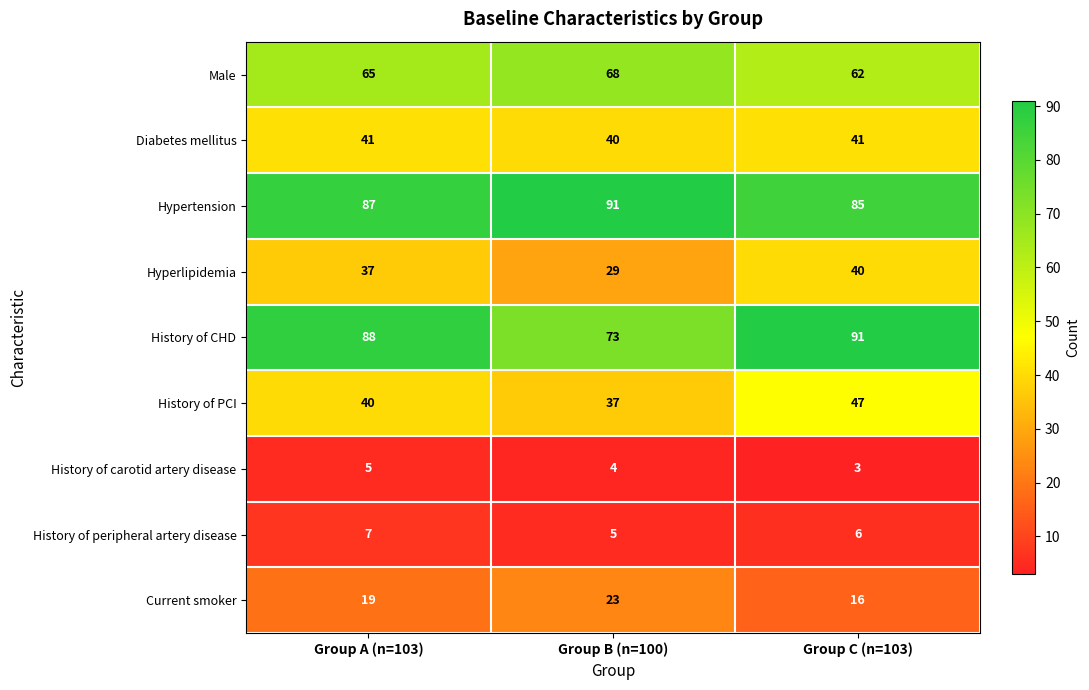

How many series are shown in this chart?

9